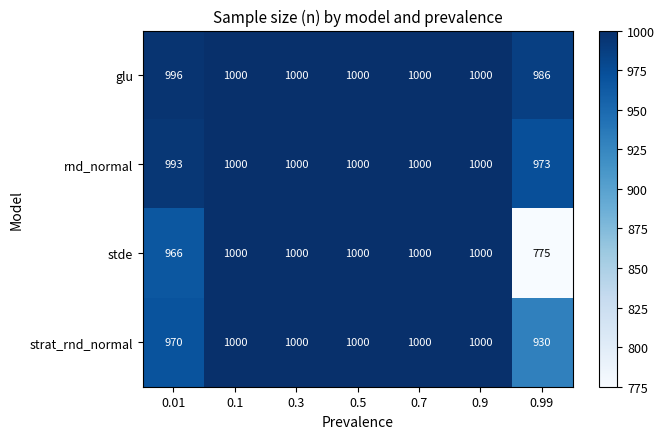

What is the difference between the glu values at 0.3 and 0.01?

4